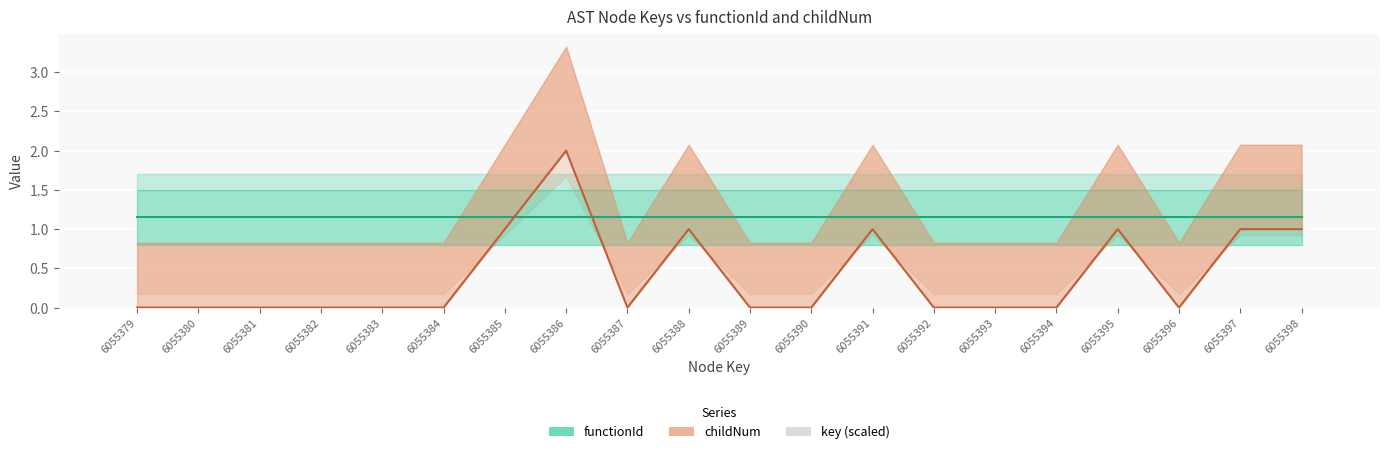

What is the spread (max minus min) of values at 6055391?

1.1